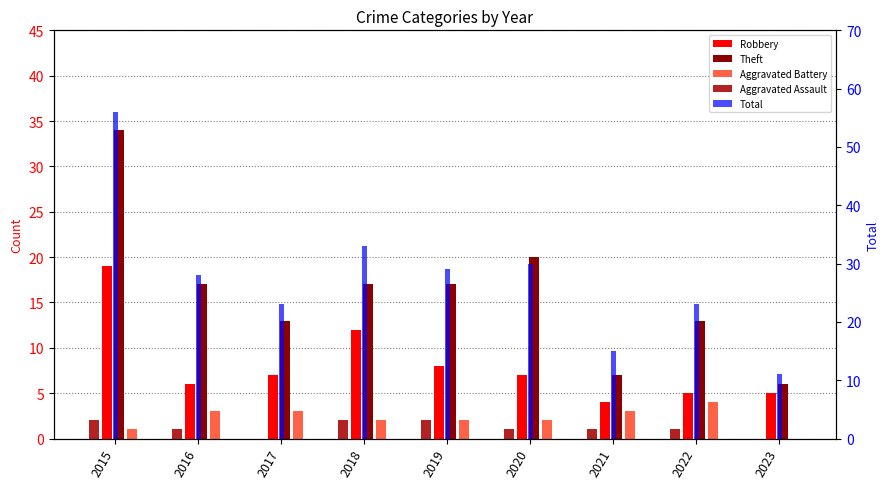

What is the change in value from 2015 to 2022?

-33